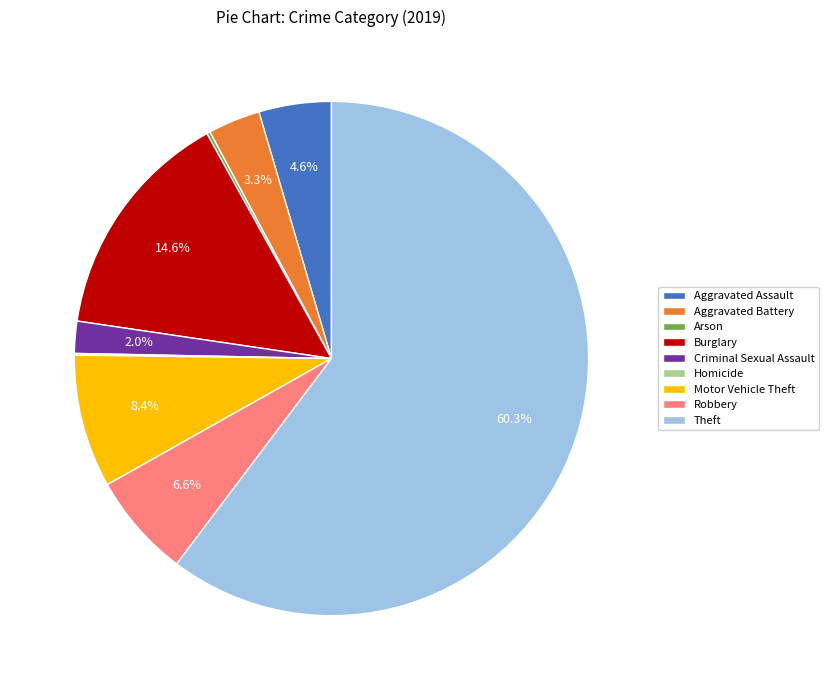

True or false: Robbery accounts for 7% of the total.

True